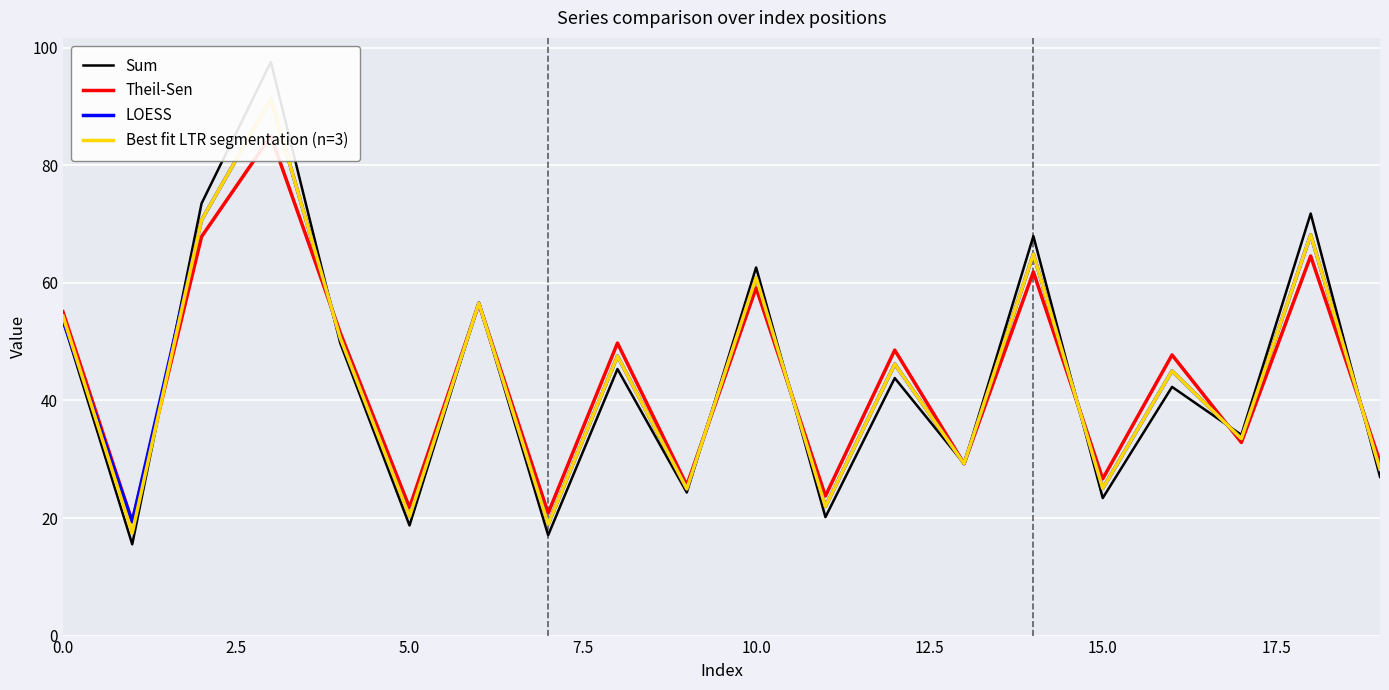

What are all the series names shown in the legend?

Sum, Theil-Sen, LOESS, Best fit LTR segmentation (n=3)